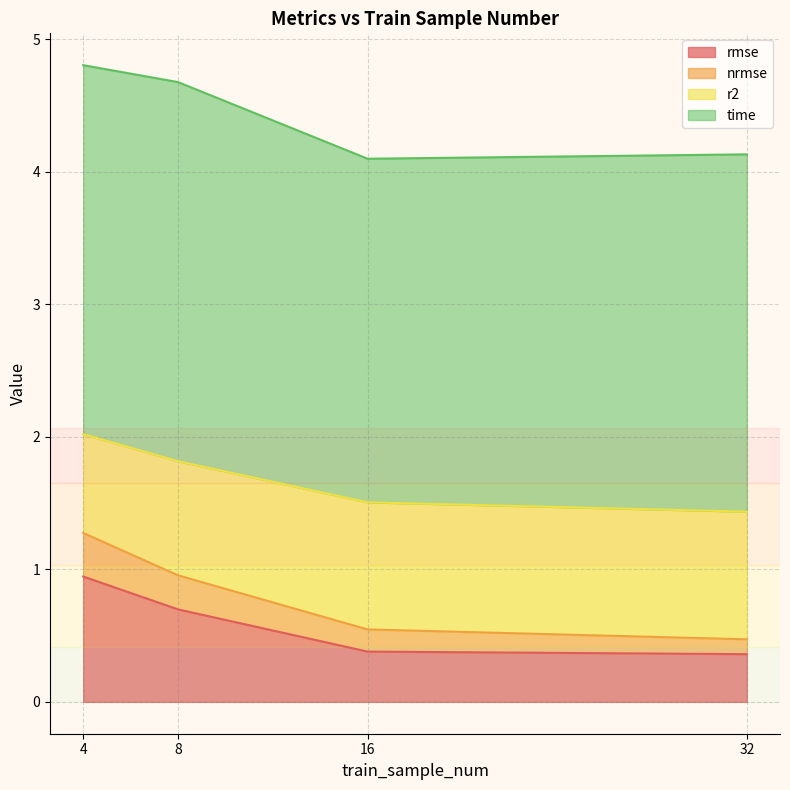

At which category is the sum across all series the highest?

4